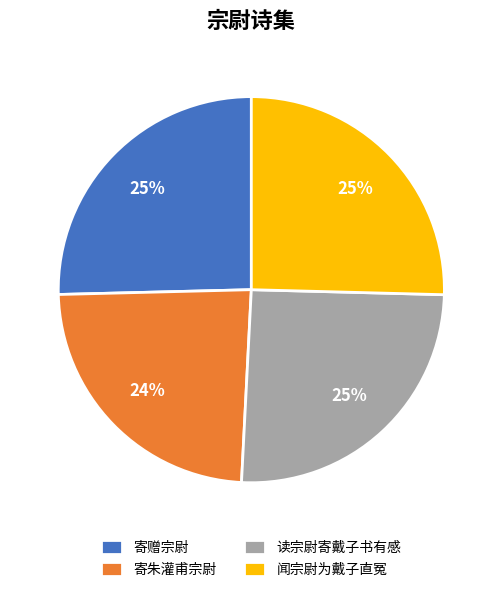

Which category has the smallest portion of the pie?

寄朱灌甫宗尉